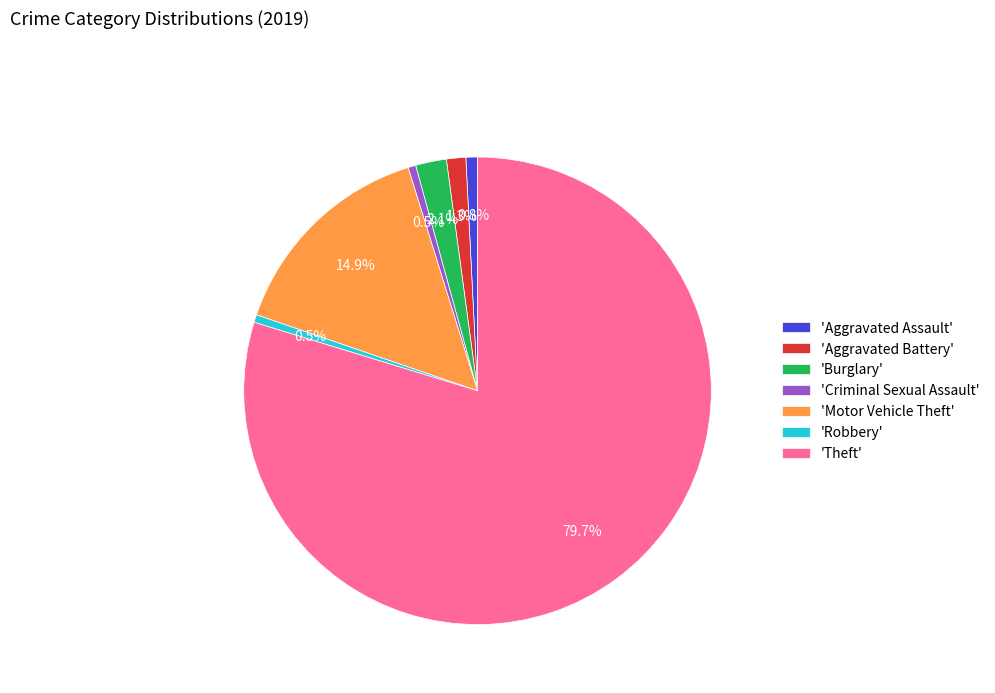

How many segments does this pie chart have?

7